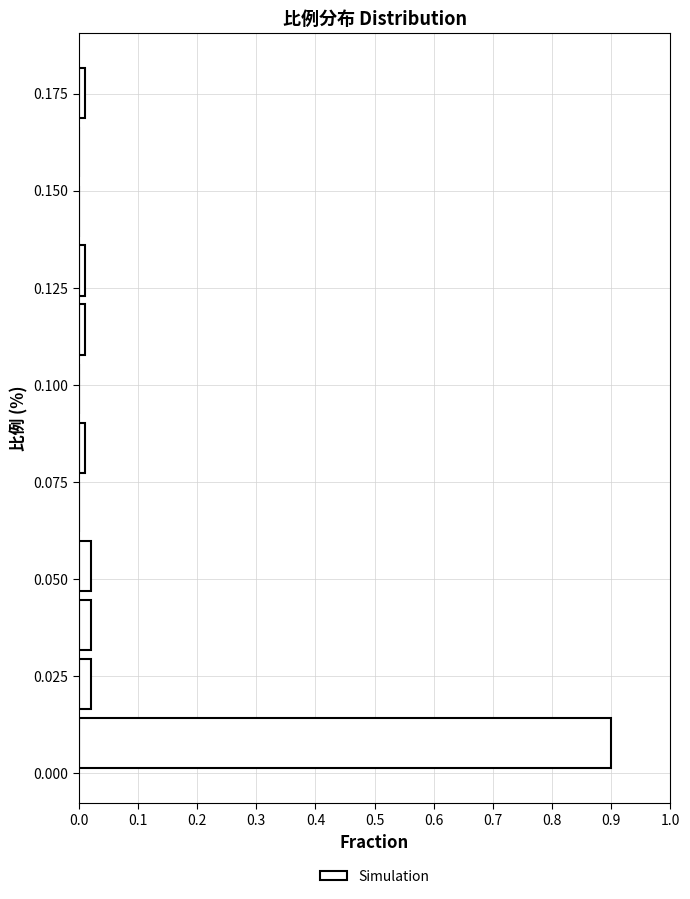

Read against the y-axis, roughly where is the centre of the longest bar?

0.010